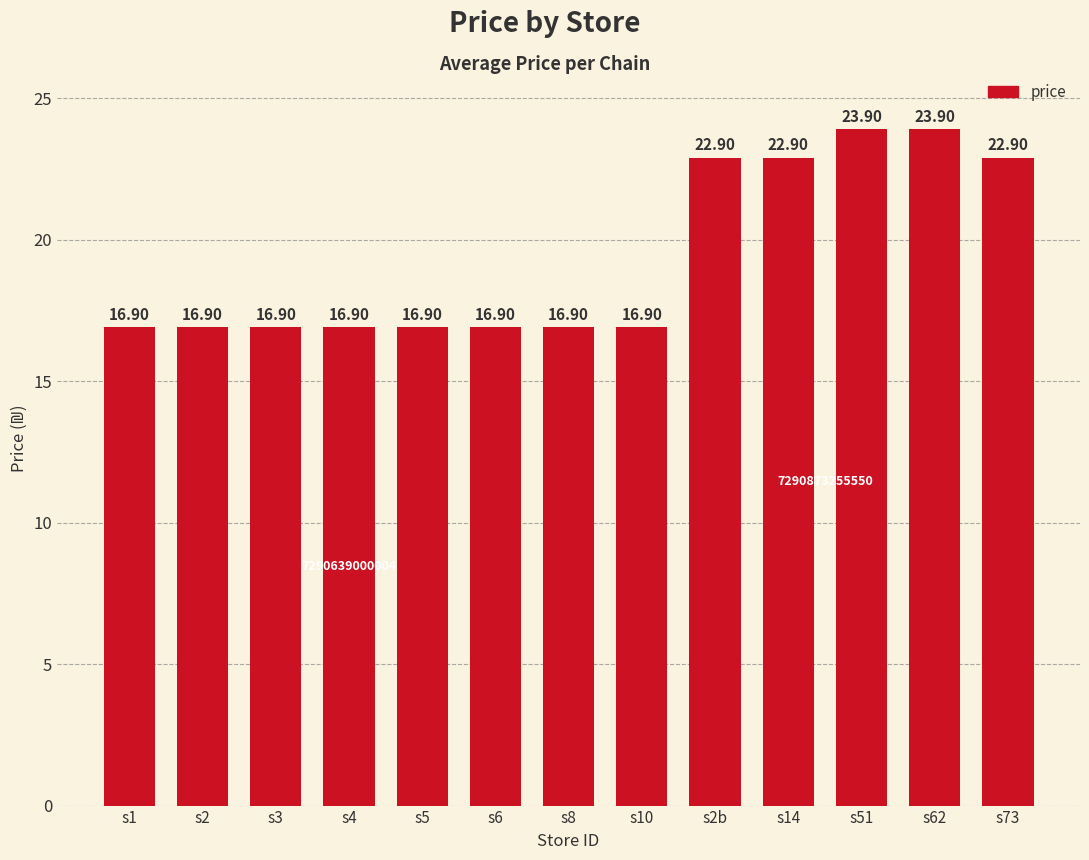

True or false: the data shows 16.9 at s3.

True